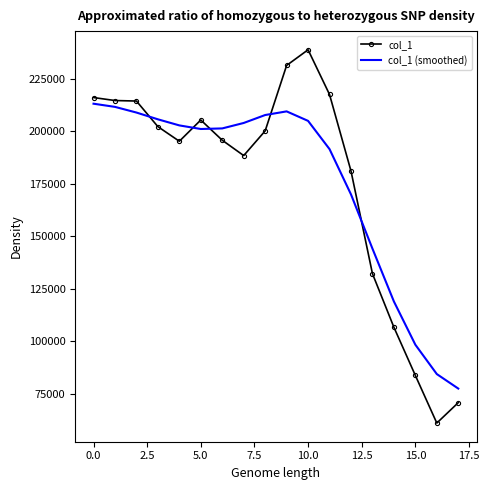

What is the maximum value for col_1?

238735.0